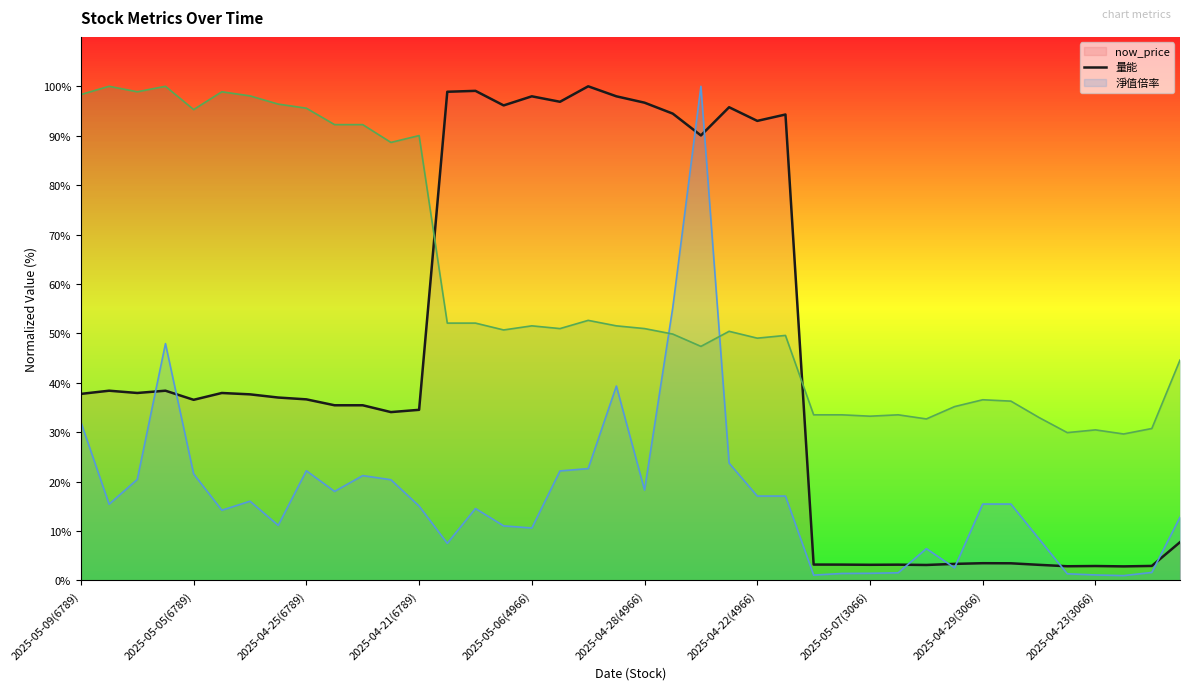

What is the lowest value of the 淨值倍率 (line) series?

29.6